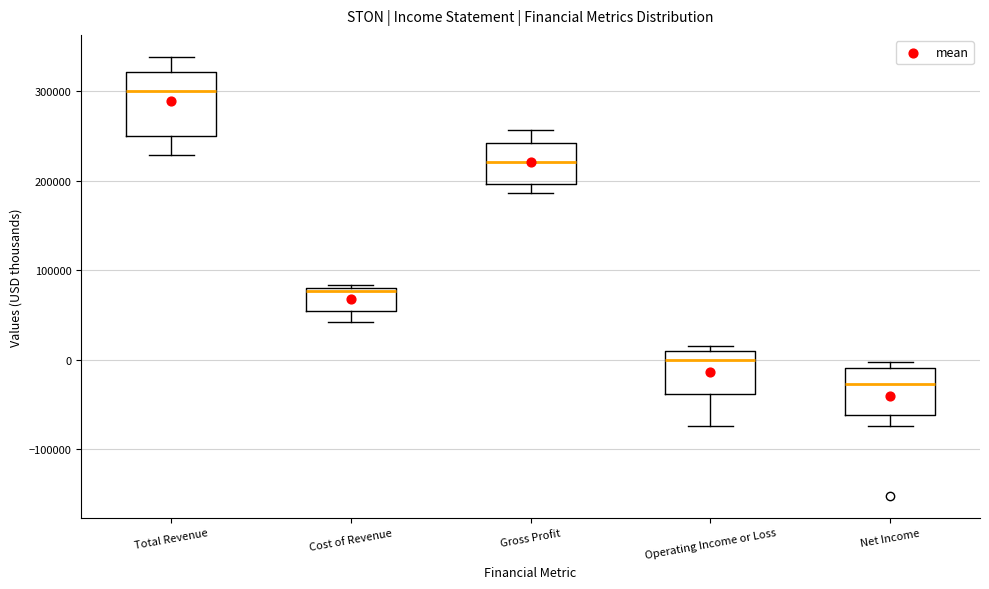

Where is the upper edge of the box for Cost of Revenue on the y-axis? The values are not printed on the chart, so give them approximately, as read against the axis.

80000